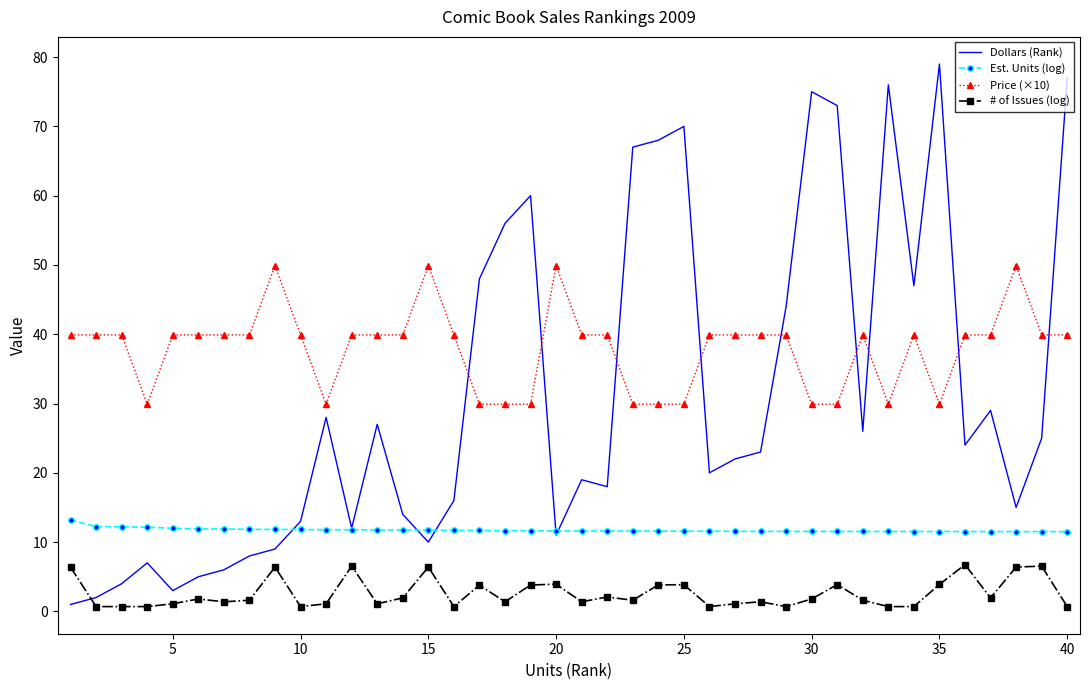

List the series in order of their peak value, lowest first.

# of Issues (log), Est. Units (log), Price (×10), Dollars (Rank)